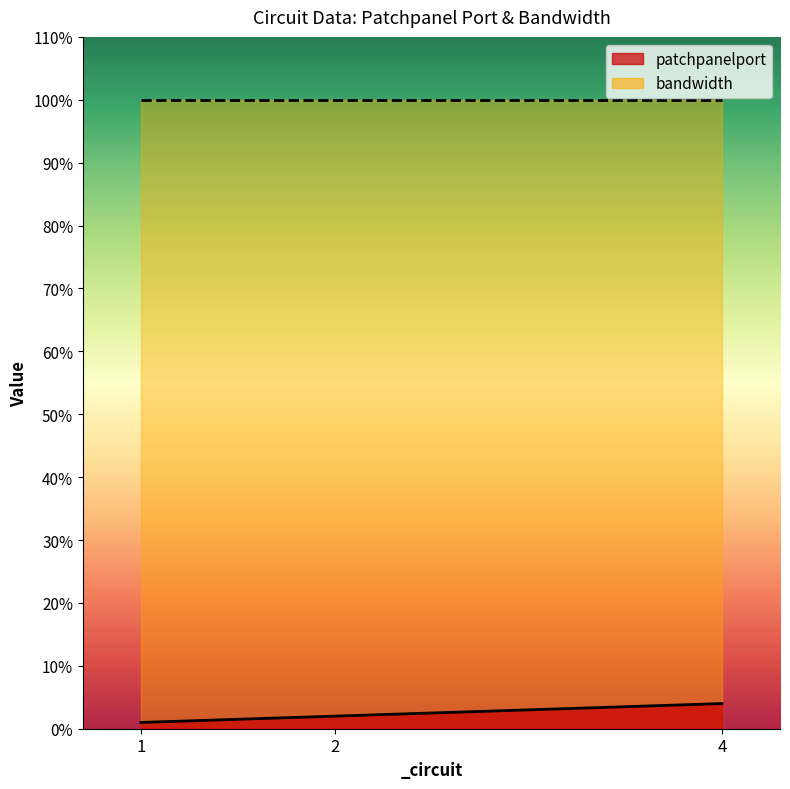

List the labels in order of value, smallest first.

1, 2, 4